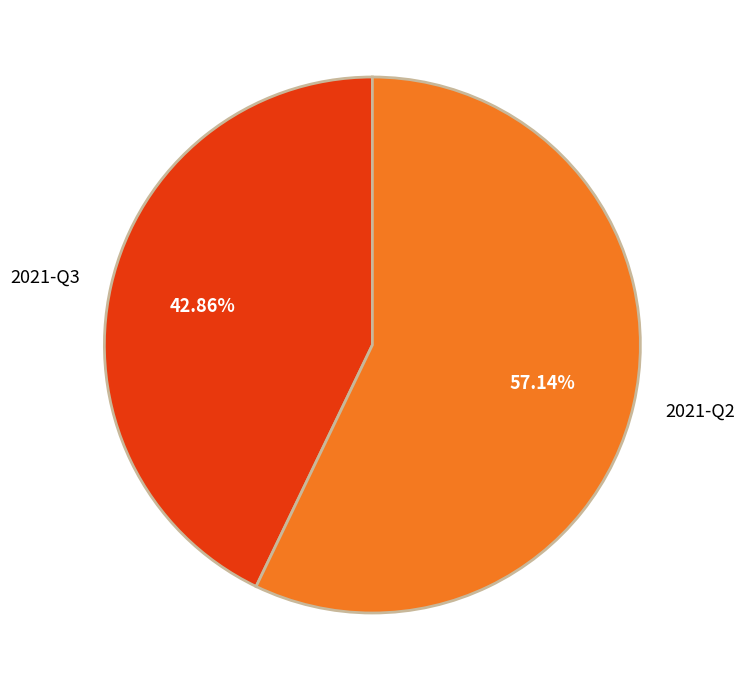

Count the number of slices in the pie.

2